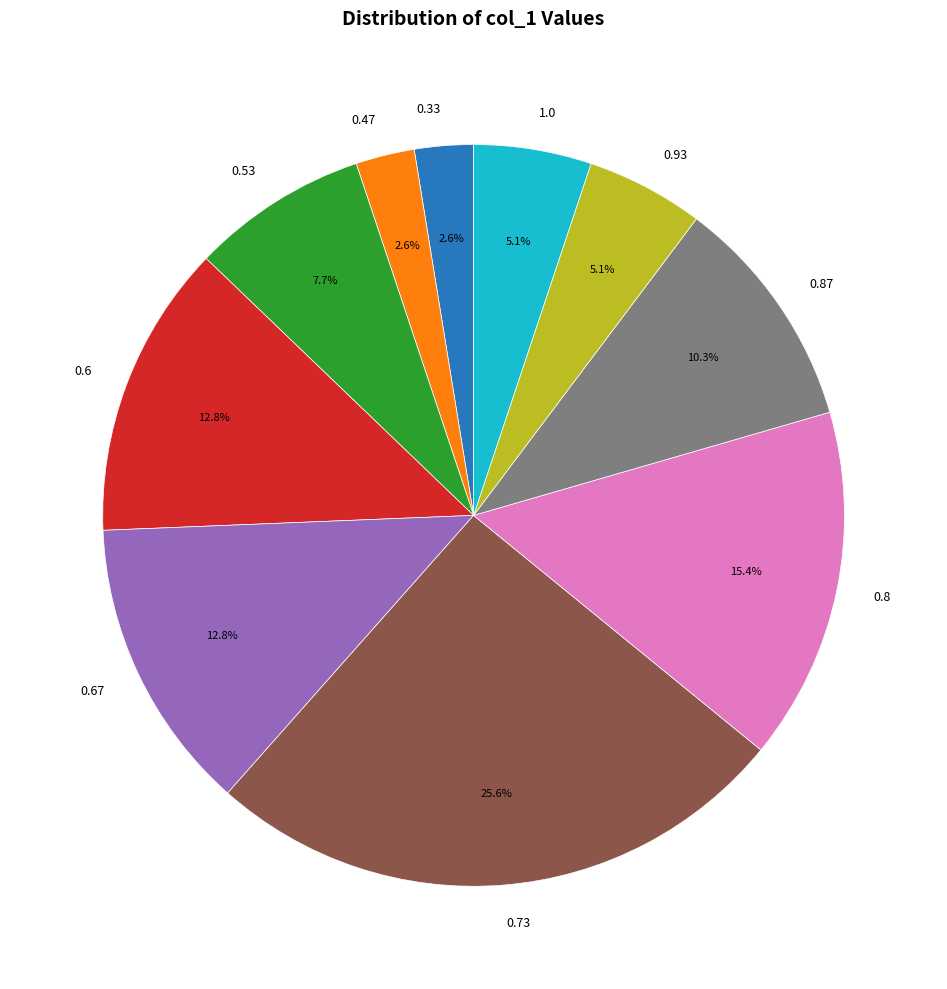

How much of the chart is everything except 0.8?

84.6%